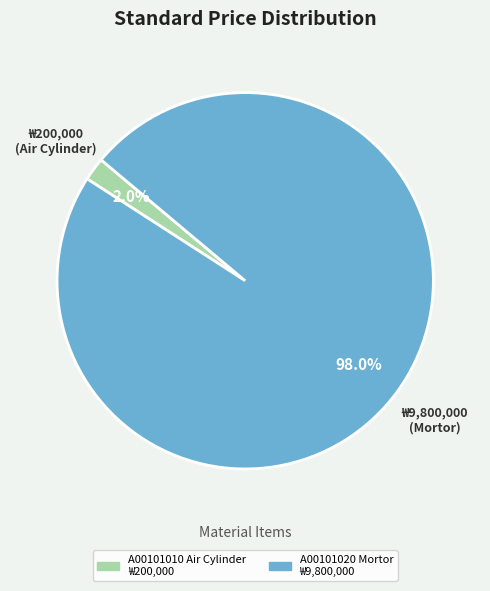

Combined, what portion of the pie is A00101020 Mortor and A00101010 Air Cylinder?

100.0%